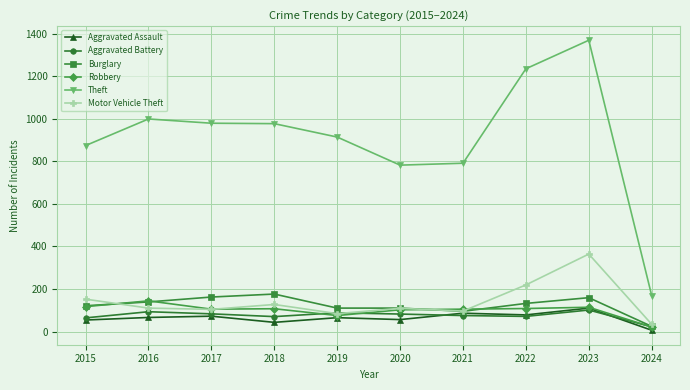

What is the value of the Aggravated Battery point at the 5th from the left?

88